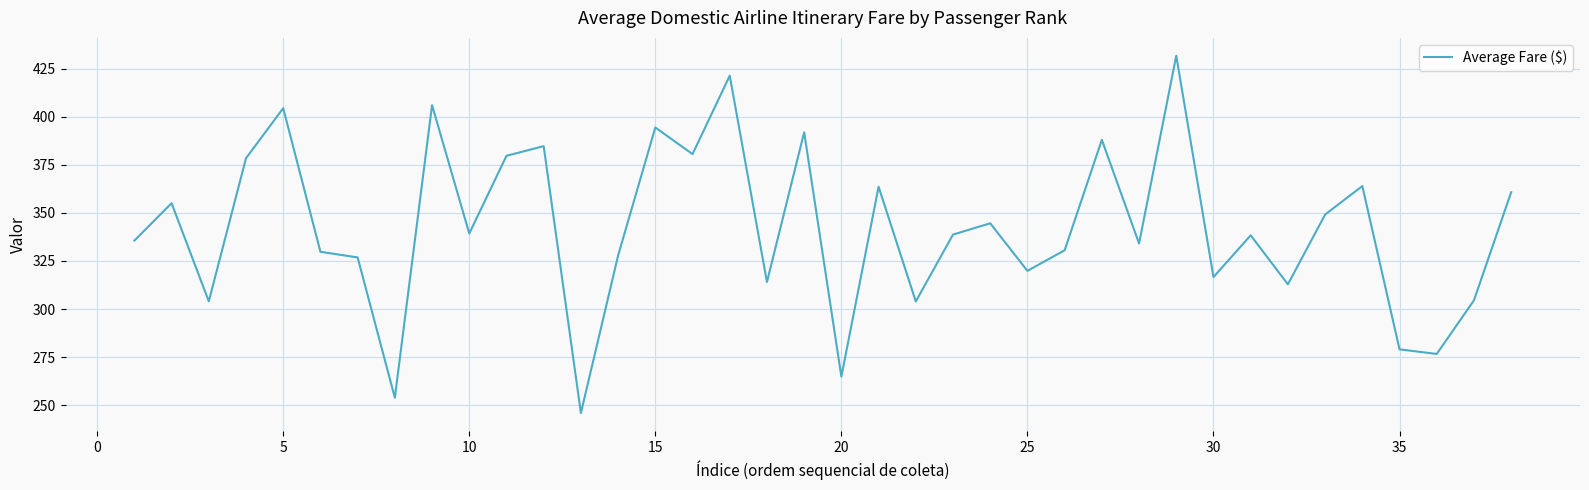

What is the greatest value displayed?

431.6